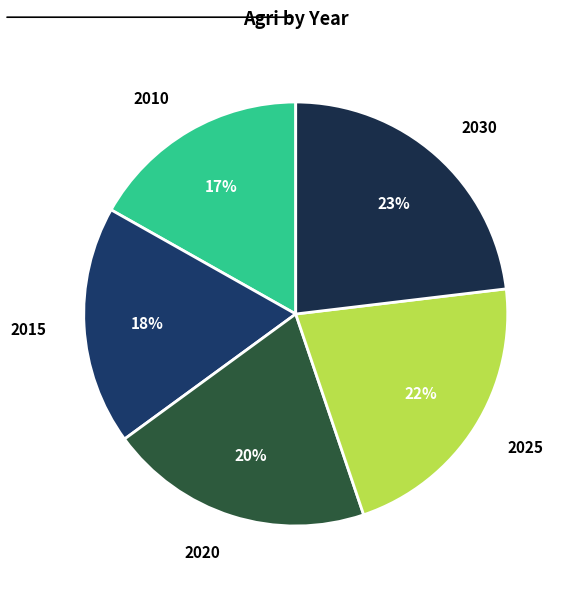

To the nearest percent, what is the combined percentage of 2010 and 2025?

39%